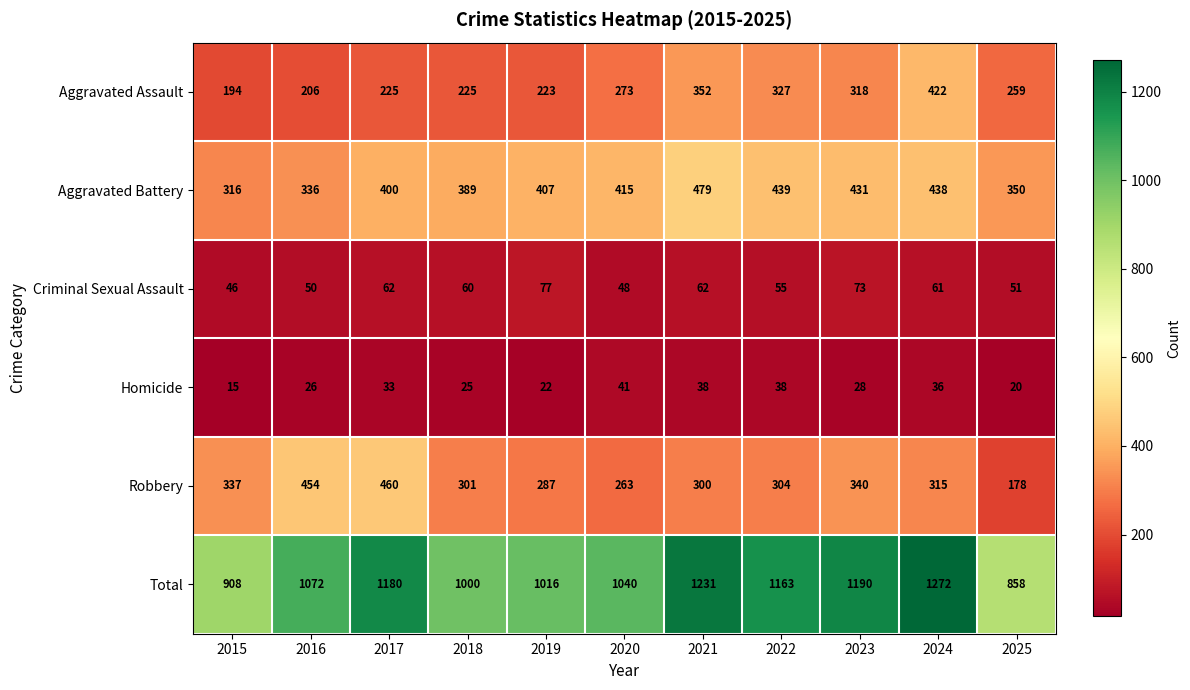

Which series changed the most between 2018 and 2019?

Aggravated Battery